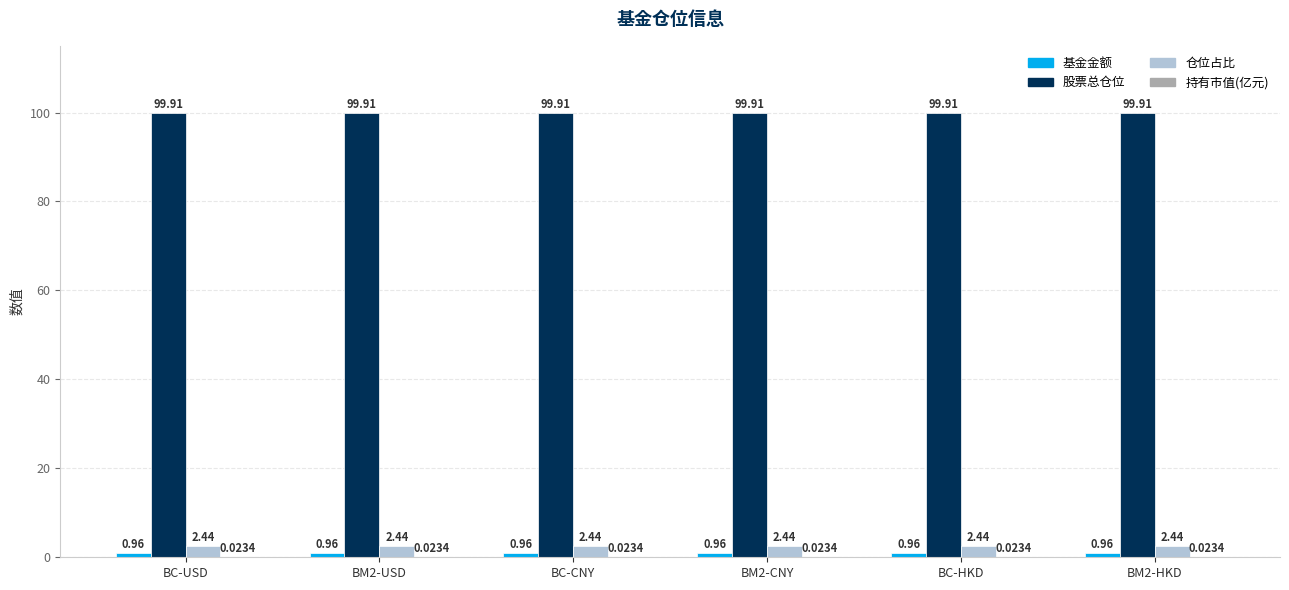

What is the total value across all series at BM2-USD?

103.3